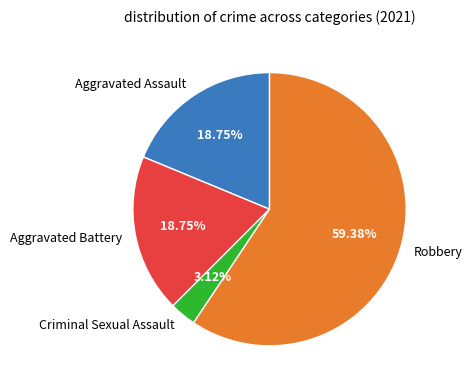

How many segments does this pie chart have?

4